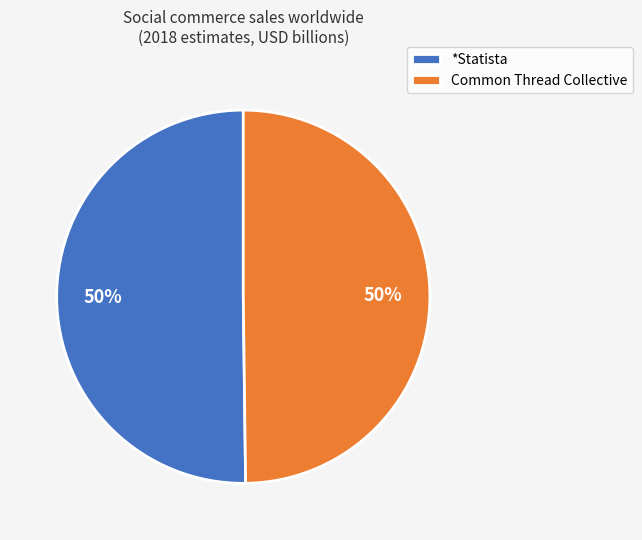

Combined, do Common Thread Collective and *Statista account for over 50%?

Yes